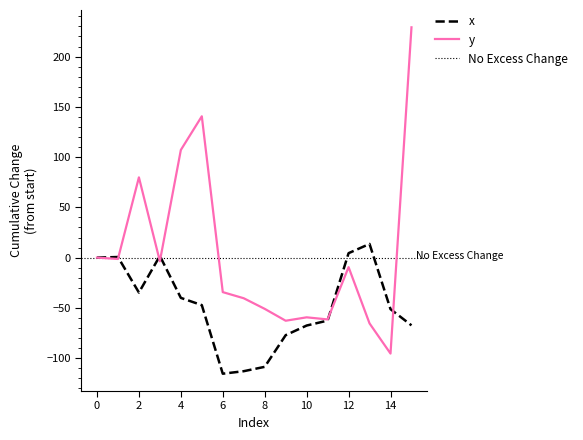

What is the difference between the maximum and minimum values in the x series?

129.1